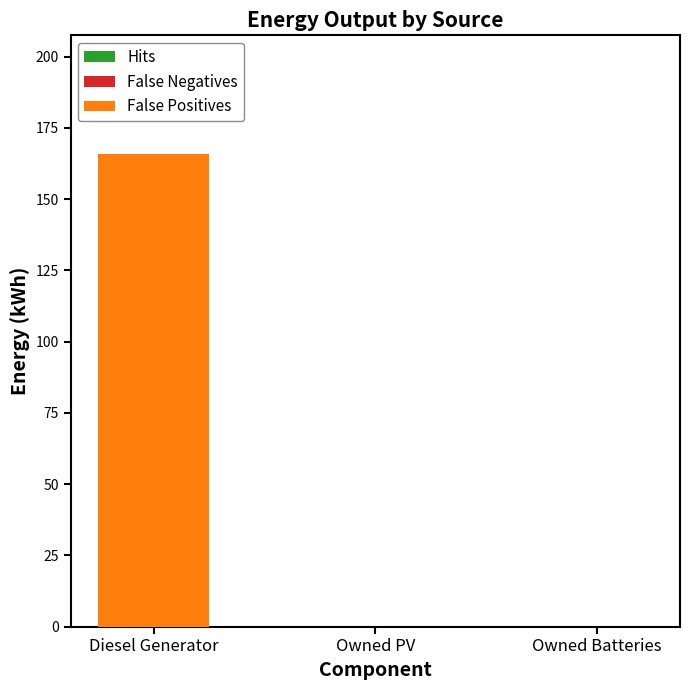

What is the sum of the False Positives values at Diesel Generator and Owned PV?

166.0